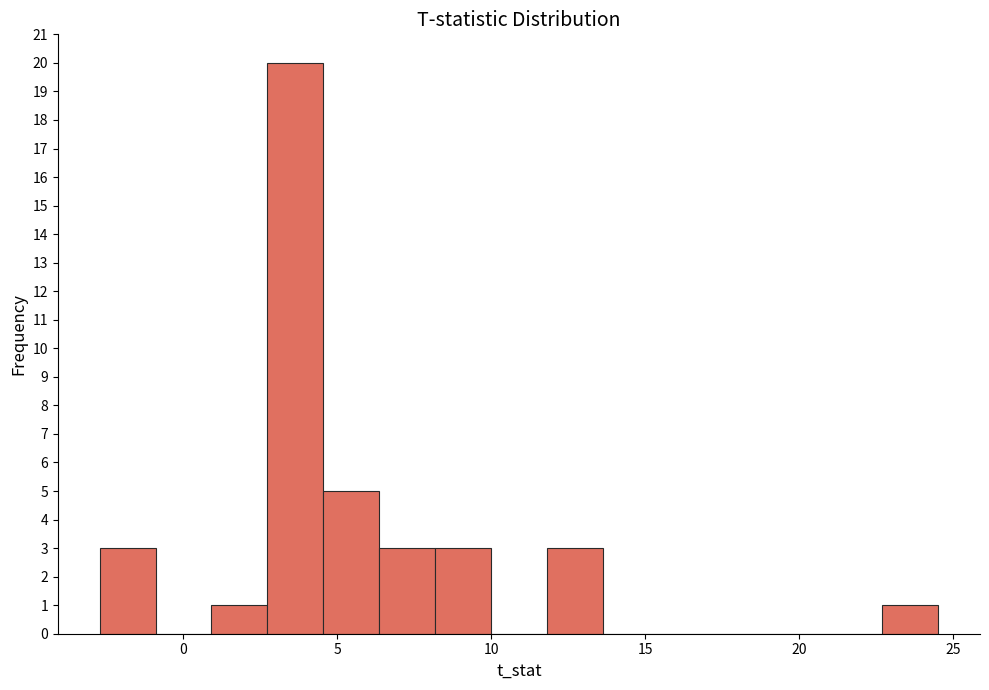

Read against the x-axis, roughly where is the centre of the tallest bar?

3.5